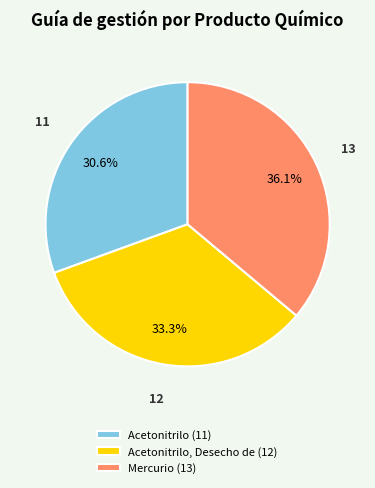

Rank the categories by value from highest to lowest.

Mercurio (13), Acetonitrilo, Desecho de (12), Acetonitrilo (11)